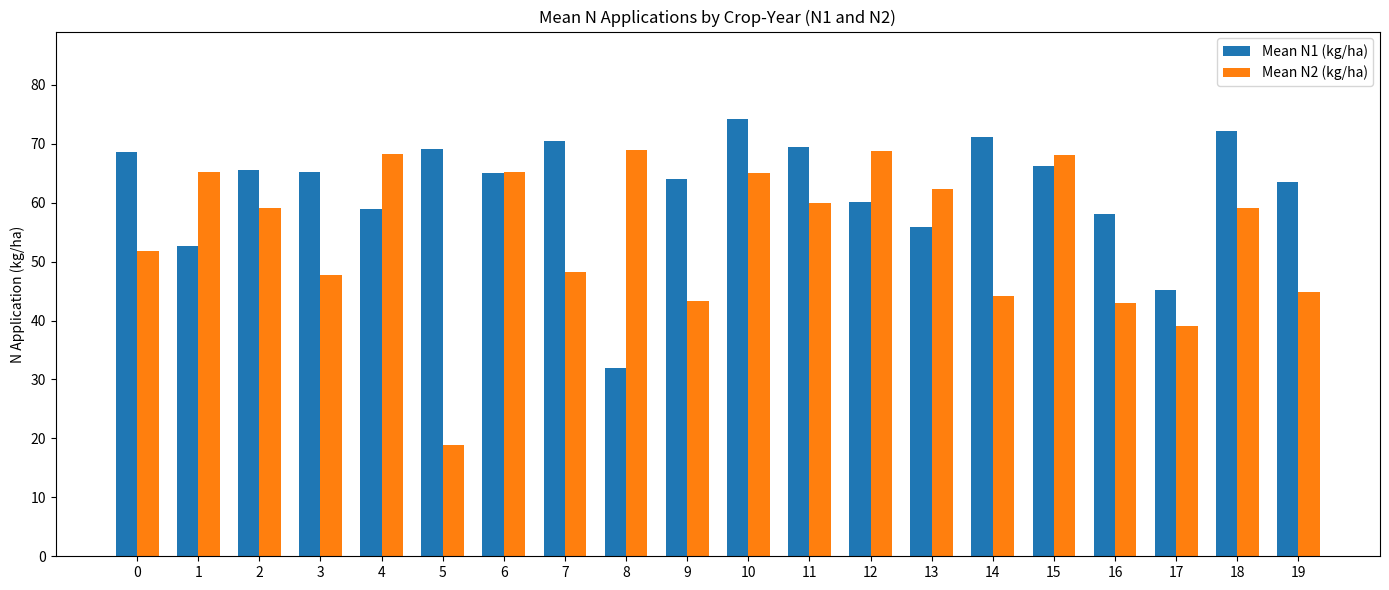

Count the number of categories in the chart.

20